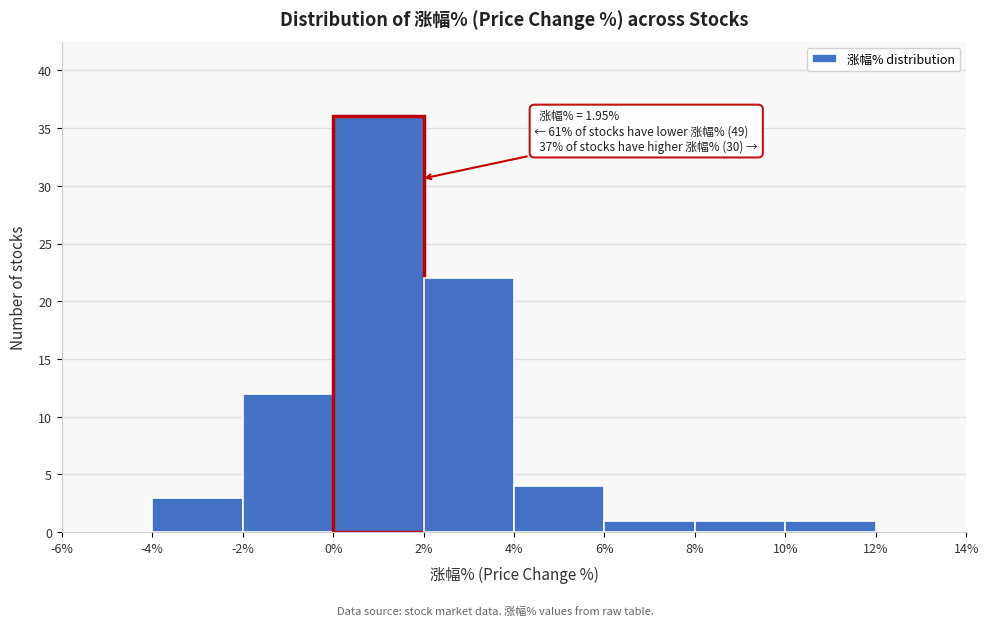

Over which range of the x-axis is the bar tallest?

0% to 2%